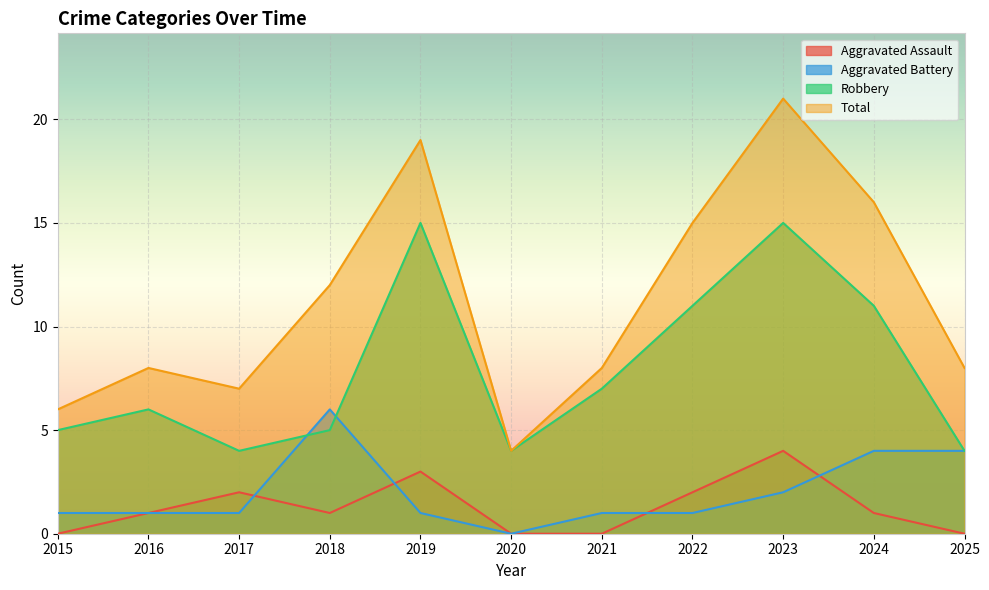

The value of Robbery at 2020 is 4. True or false?

True